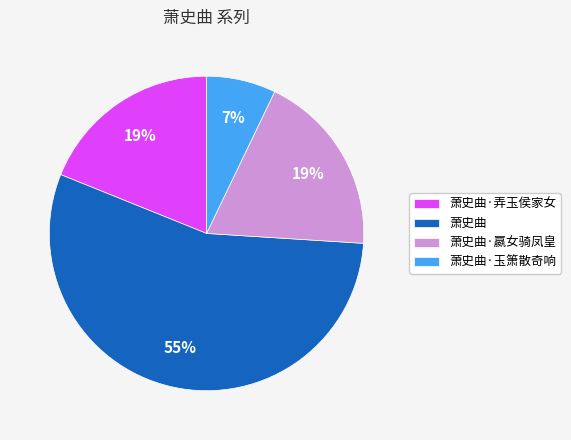

Which category accounts for the majority?

萧史曲